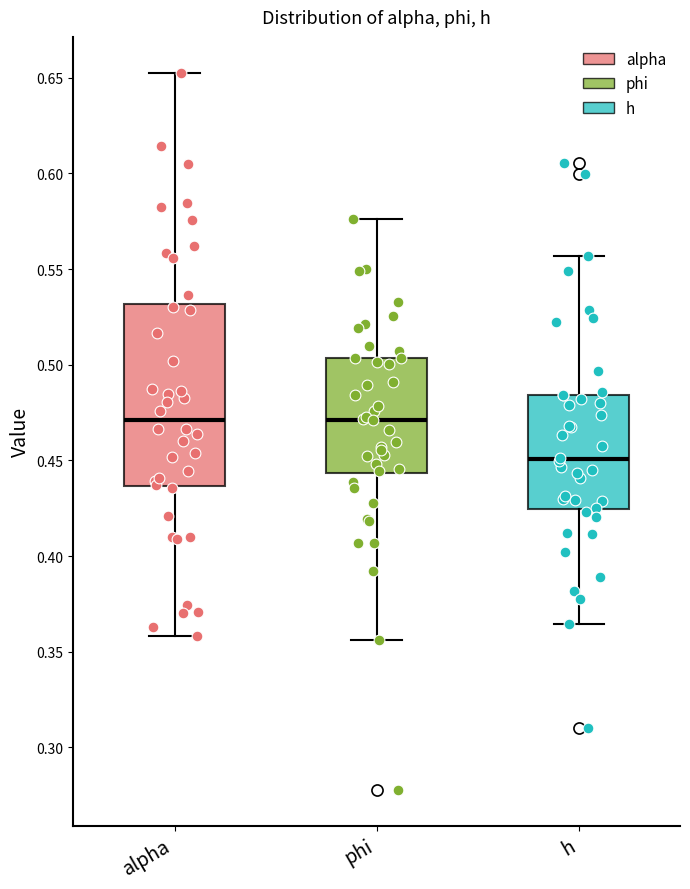

Which box has the lowest median line?

h